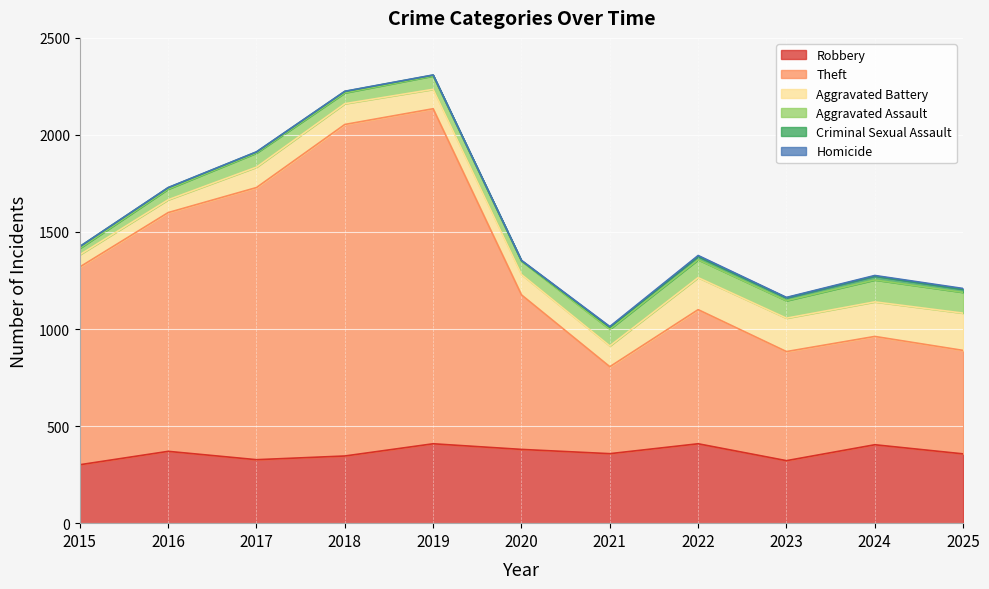

What is the value of the Aggravated Assault point at the 8th from the left?

92